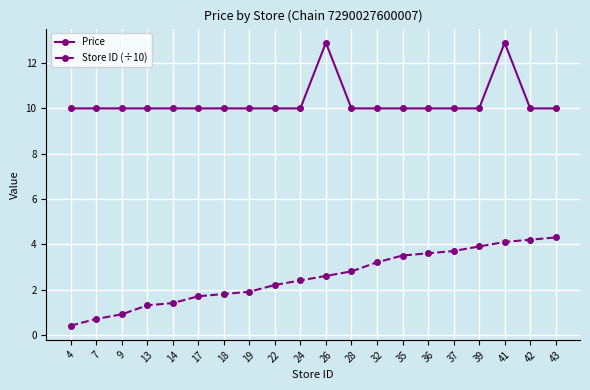

Which category has the lowest value across all series?

4